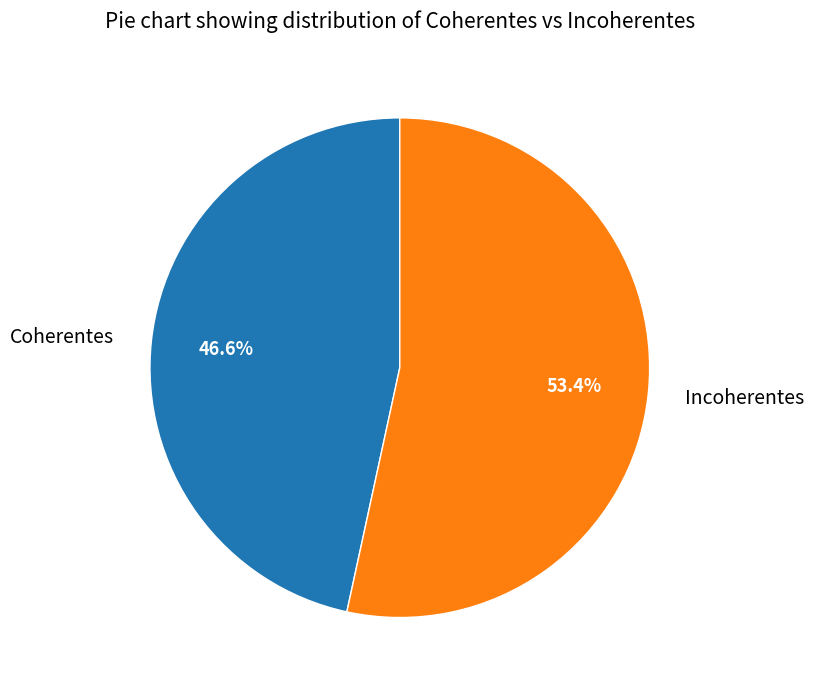

Rank the categories by value from highest to lowest.

Incoherentes, Coherentes